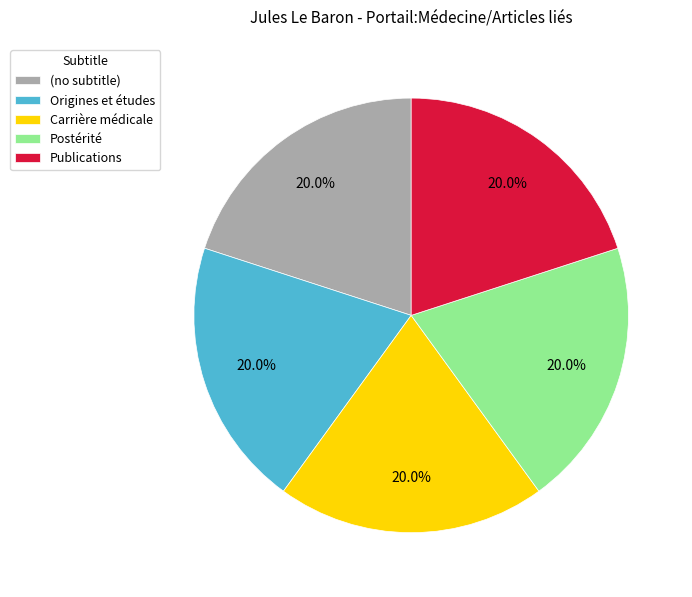

How much of the chart is everything except Carrière médicale?

80.0%